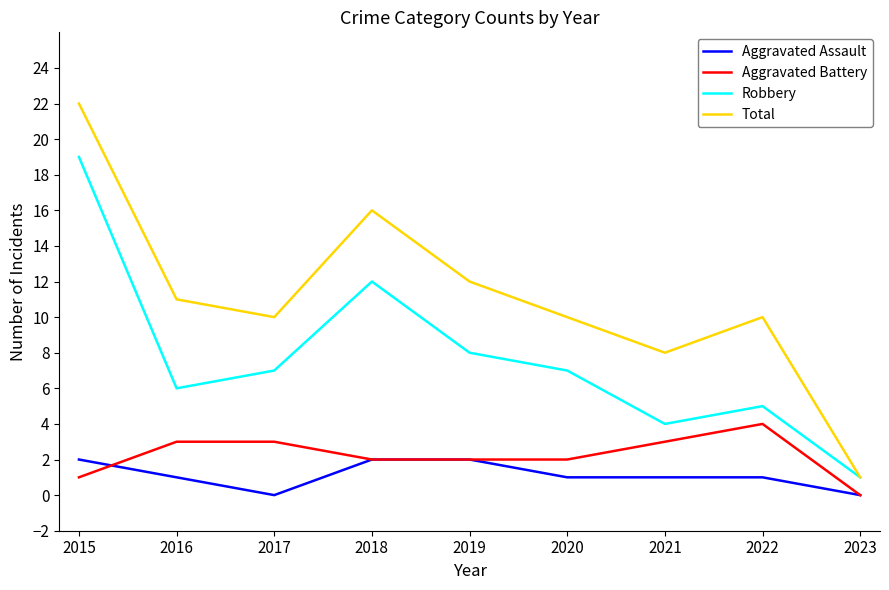

At how many categories does at least one series exceed 6?

8